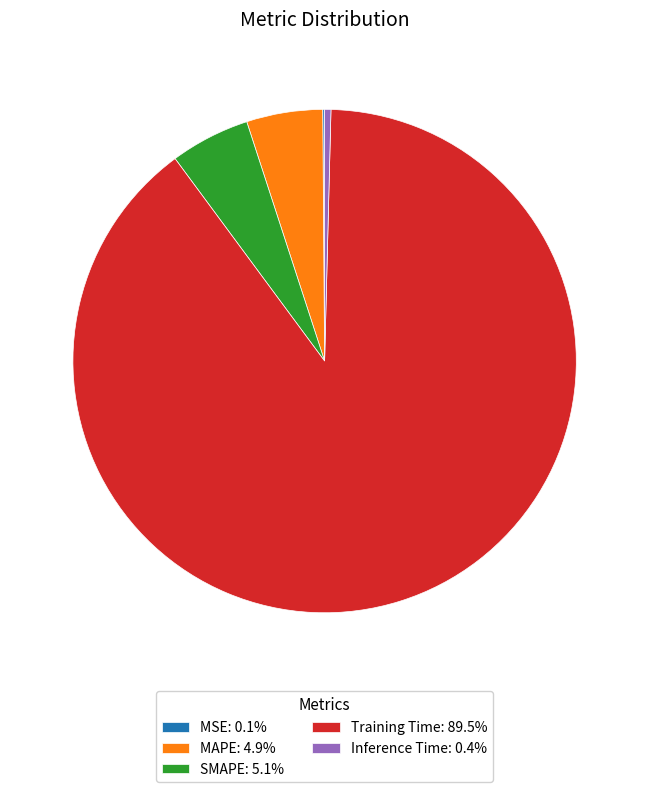

Which category accounts for the majority?

Training Time